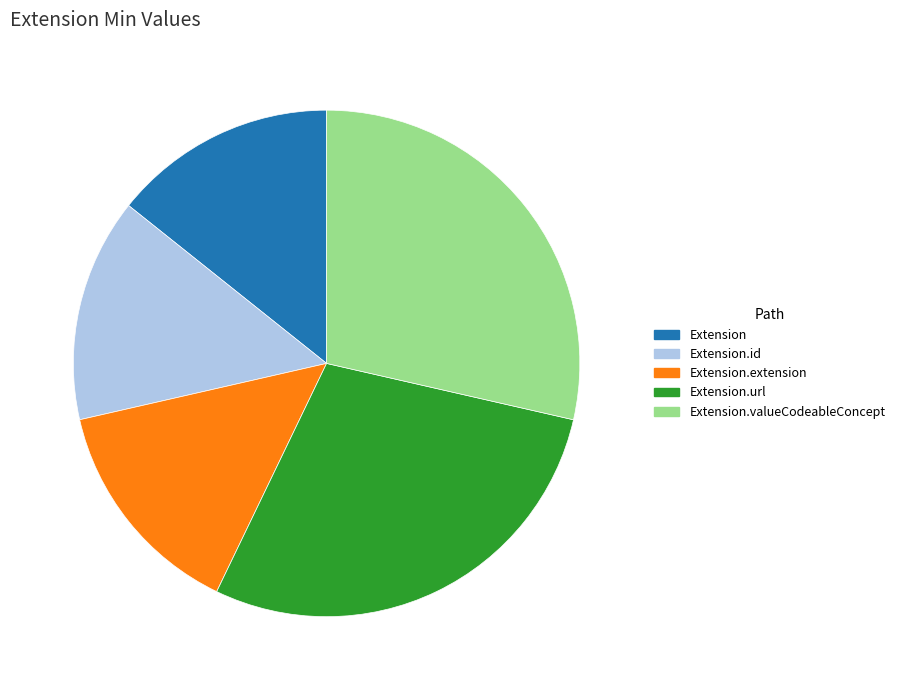

Count the number of slices in the pie.

5